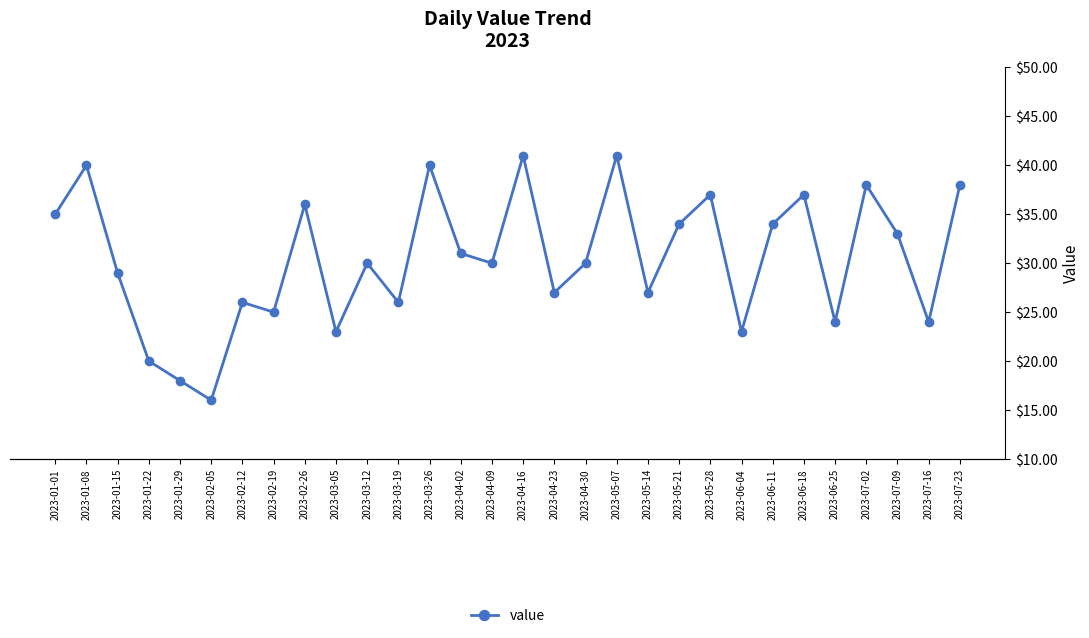

Rank the categories by value from lowest to highest.

2023-02-05, 2023-01-29, 2023-01-22, 2023-03-05, 2023-06-04, 2023-06-25, 2023-07-16, 2023-02-19, 2023-02-12, 2023-03-19, 2023-04-23, 2023-05-14, 2023-01-15, 2023-03-12, 2023-04-09, 2023-04-30, 2023-04-02, 2023-07-09, 2023-05-21, 2023-06-11, 2023-01-01, 2023-02-26, 2023-05-28, 2023-06-18, 2023-07-02, 2023-07-23, 2023-01-08, 2023-03-26, 2023-04-16, 2023-05-07